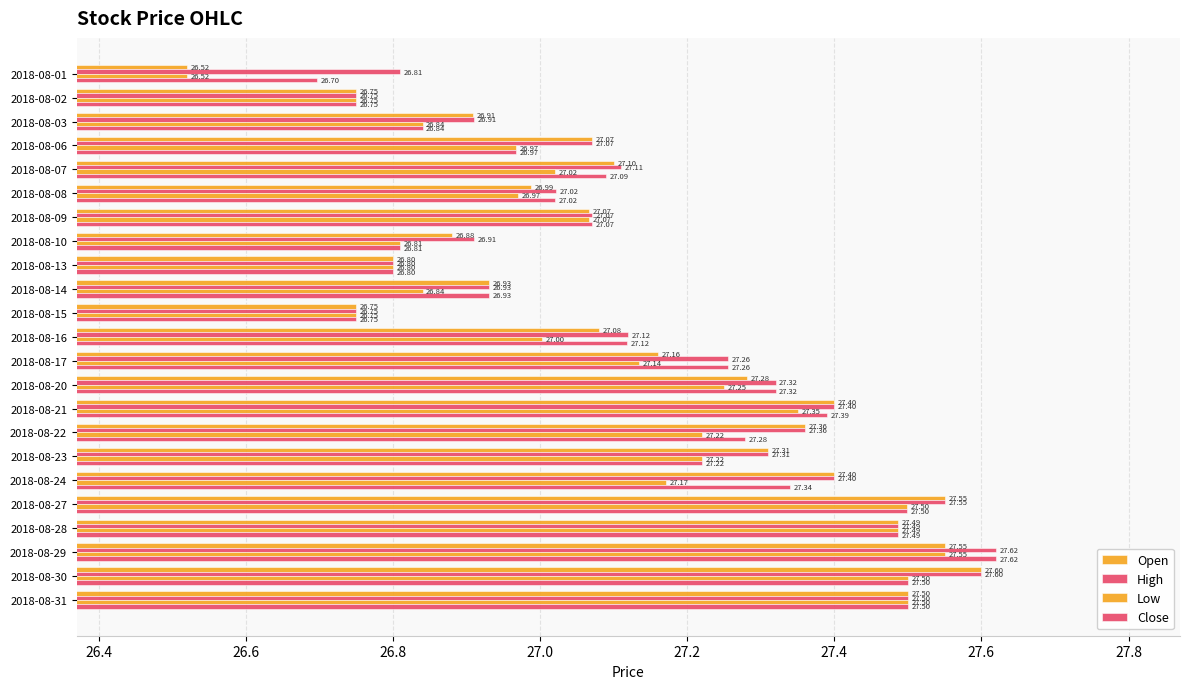

How many data points in Close are above 27?

15